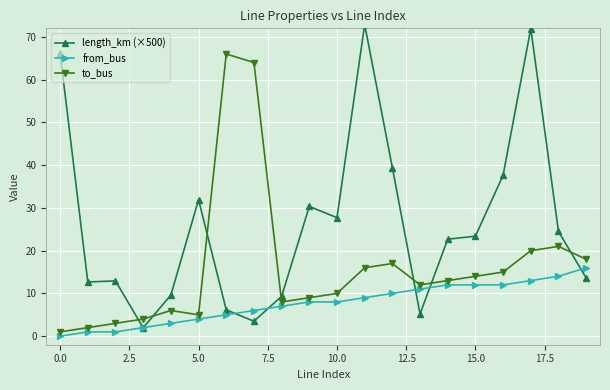

The value of to_bus at 19 is 8.4. True or false?

False